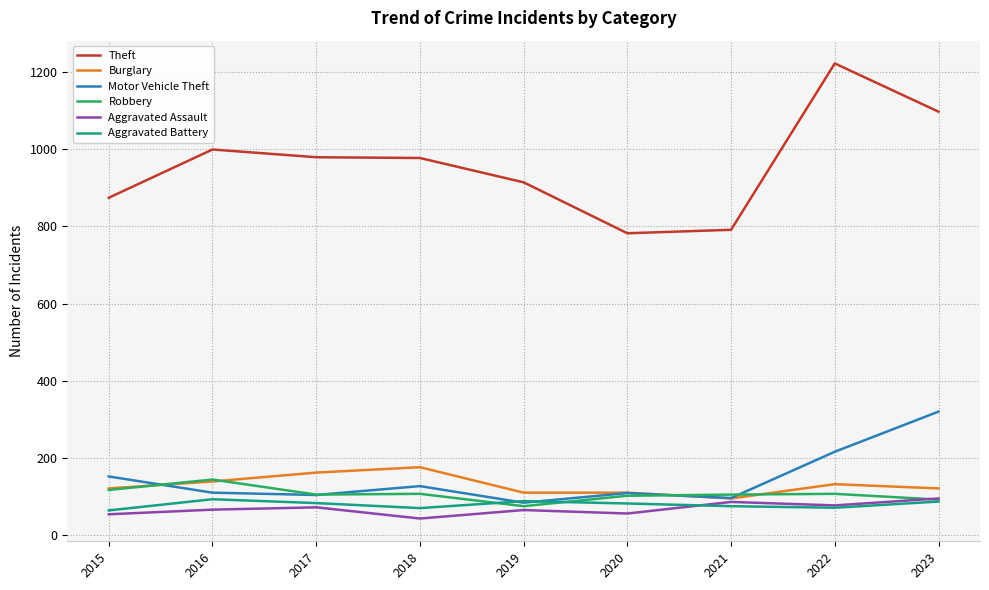

Is this an area chart (filled region under the line)?

No